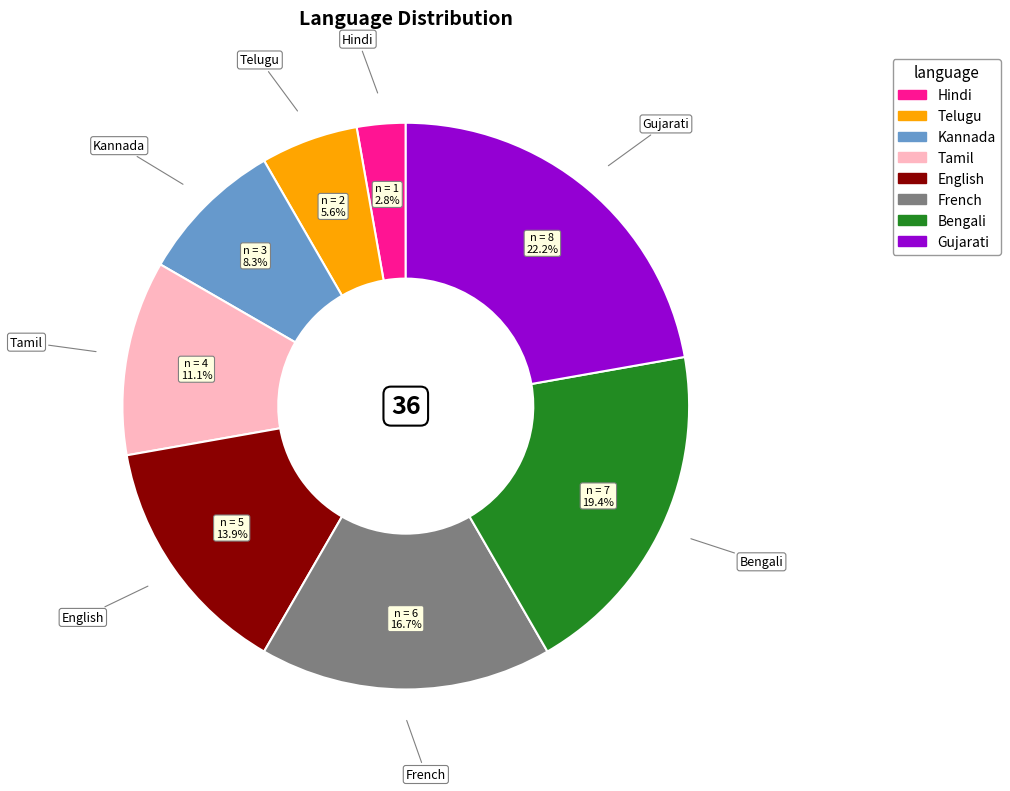

How many slices are in this pie chart?

8